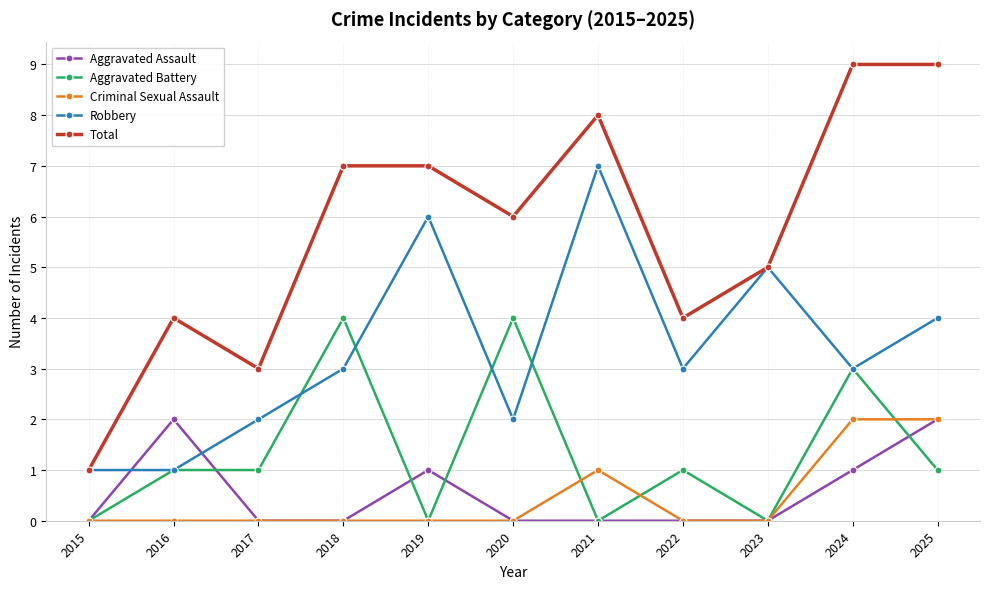

Reading left to right, extract all data points from this chart.

Aggravated Assault: 0	2	0	0	1	0	0	0	0	1	2
Aggravated Battery: 0	1	1	4	0	4	0	1	0	3	1
Criminal Sexual Assault: 0	0	0	0	0	0	1	0	0	2	2
Robbery: 1	1	2	3	6	2	7	3	5	3	4
Total: 1	4	3	7	7	6	8	4	5	9	9